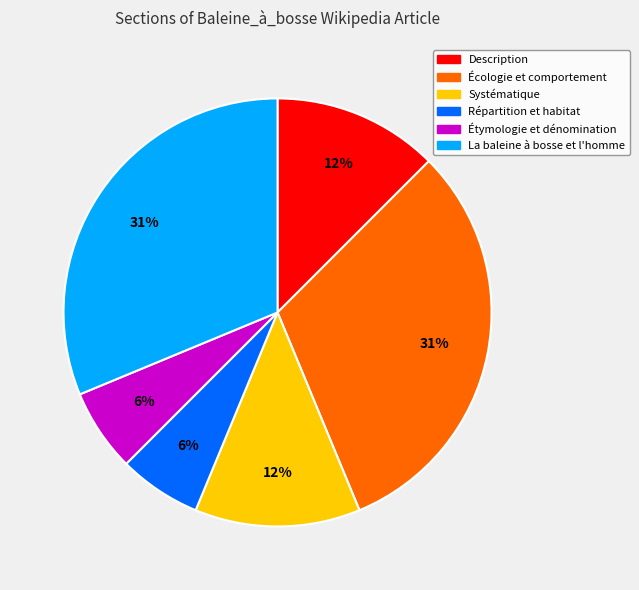

Count the number of slices in the pie.

6